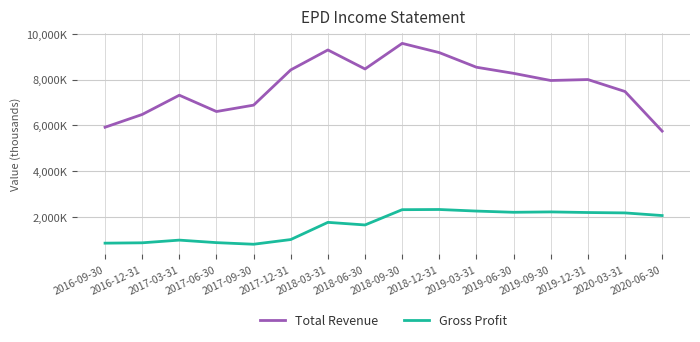

At which label does Gross Profit reach its peak?

2018-12-31